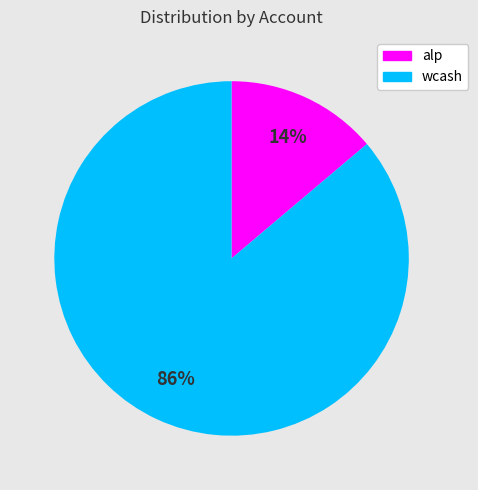

Is there any slice that represents more than half of the pie?

Yes